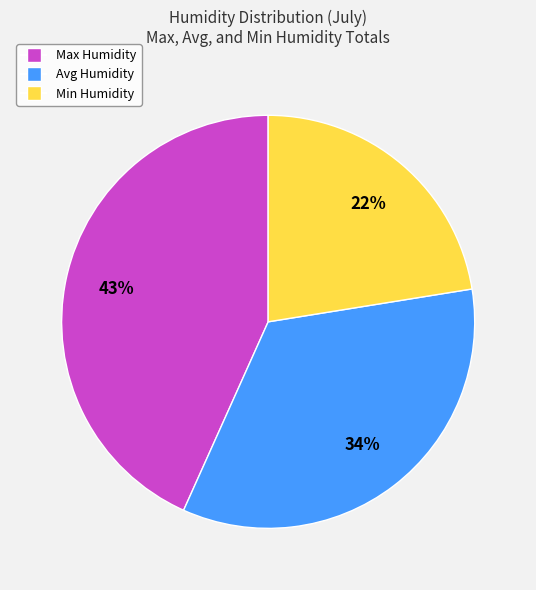

Do Max Humidity and Min Humidity together represent more than half of the pie?

Yes